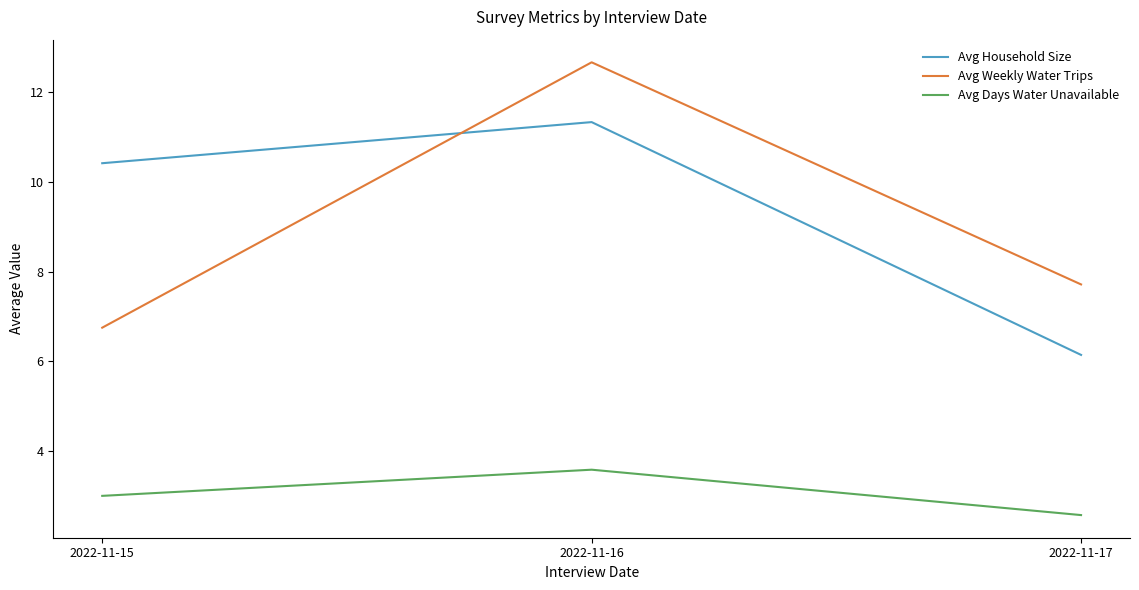

At which label does Avg Weekly Water Trips first exceed 7?

2022-11-16